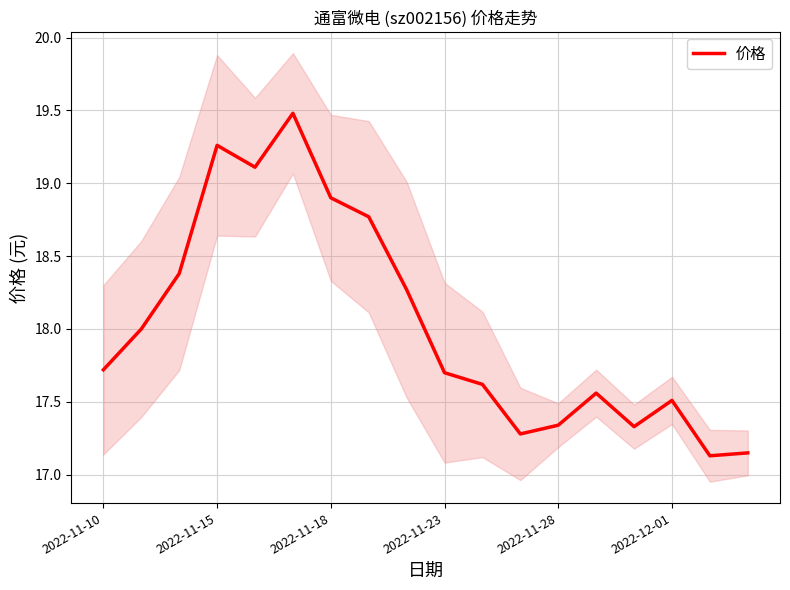

What is the smallest value displayed?

17.1